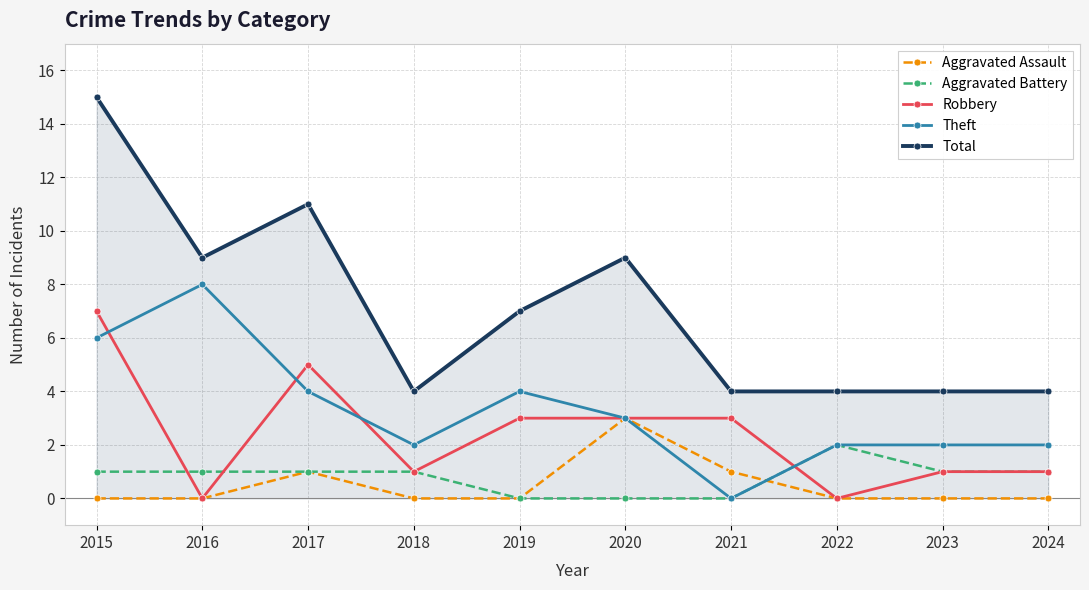

What is the value of the Theft point at the 5th from the left?

4